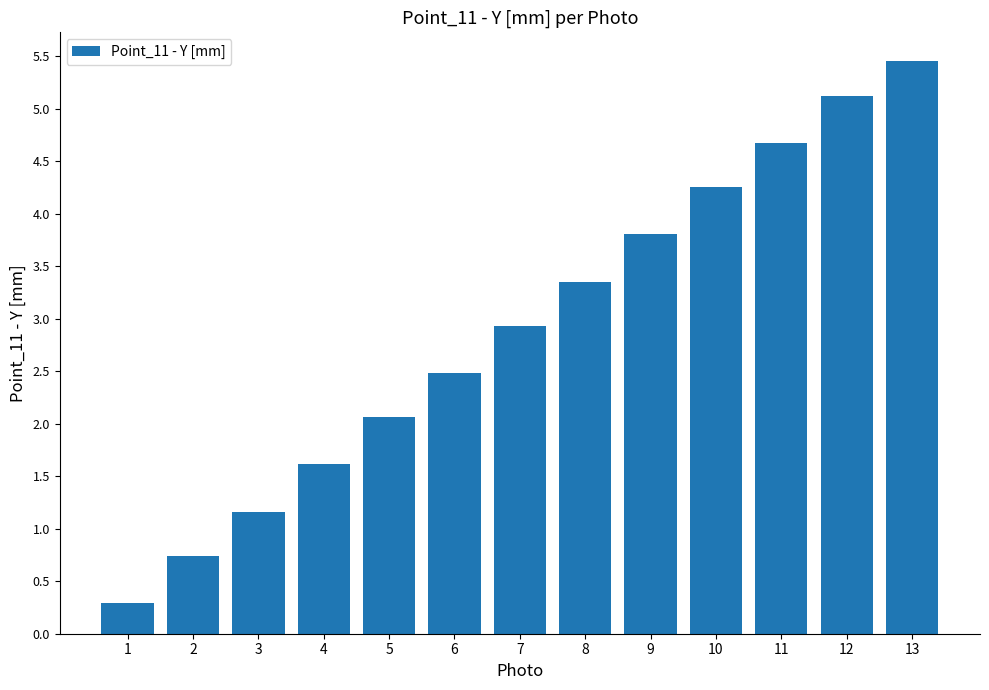

What is the value of the 9th bar from the left?

3.8